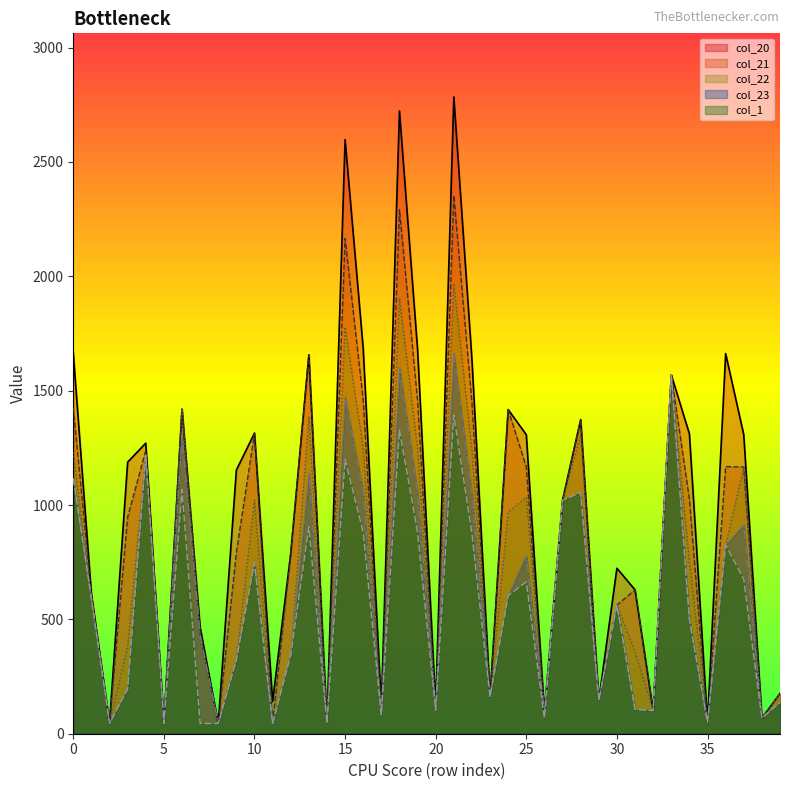

What is the difference between the highest and lowest values at 1.1?

1110.8